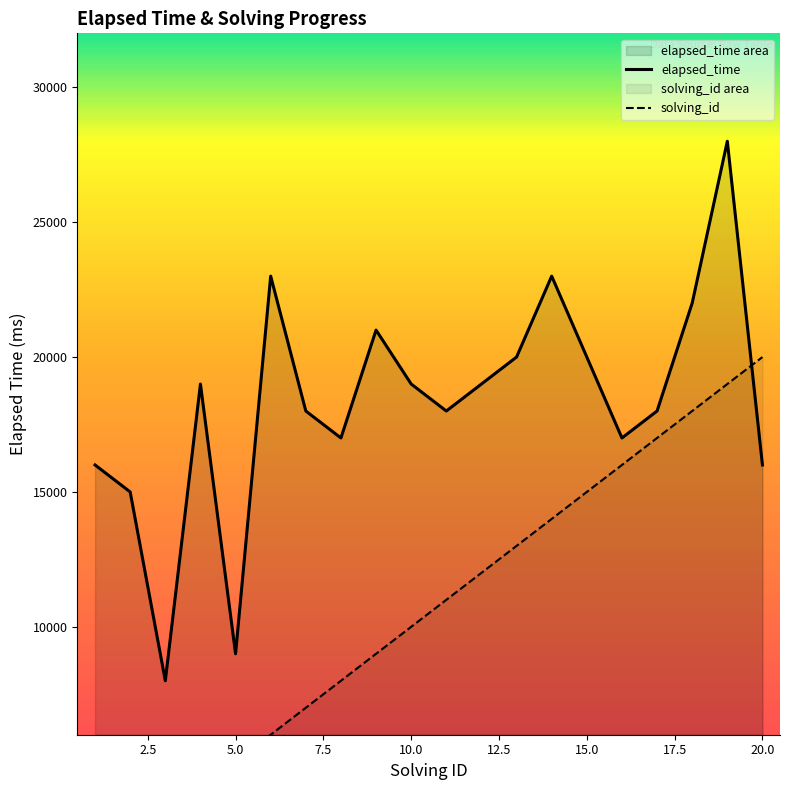

What is the sum of the solving_id values at 7 and 6?

13000